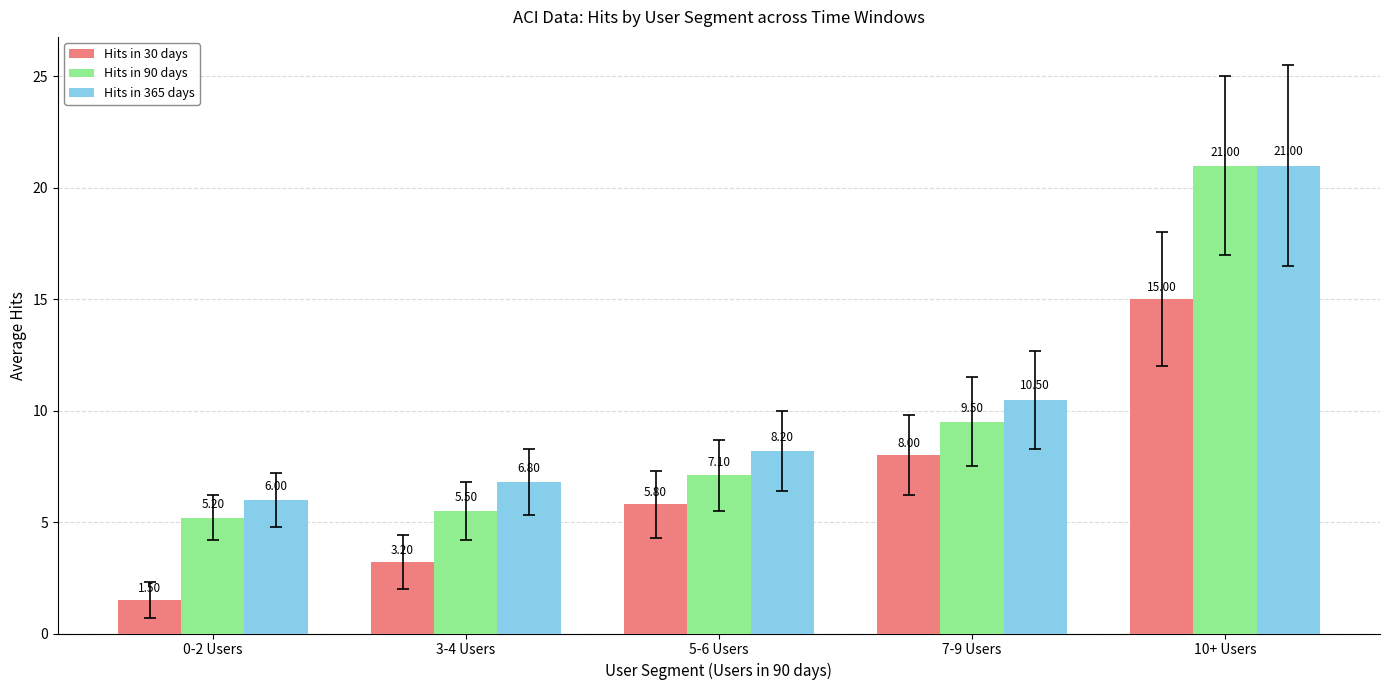

What is the difference between the maximum and minimum values in the Hits in 30 days series?

13.5